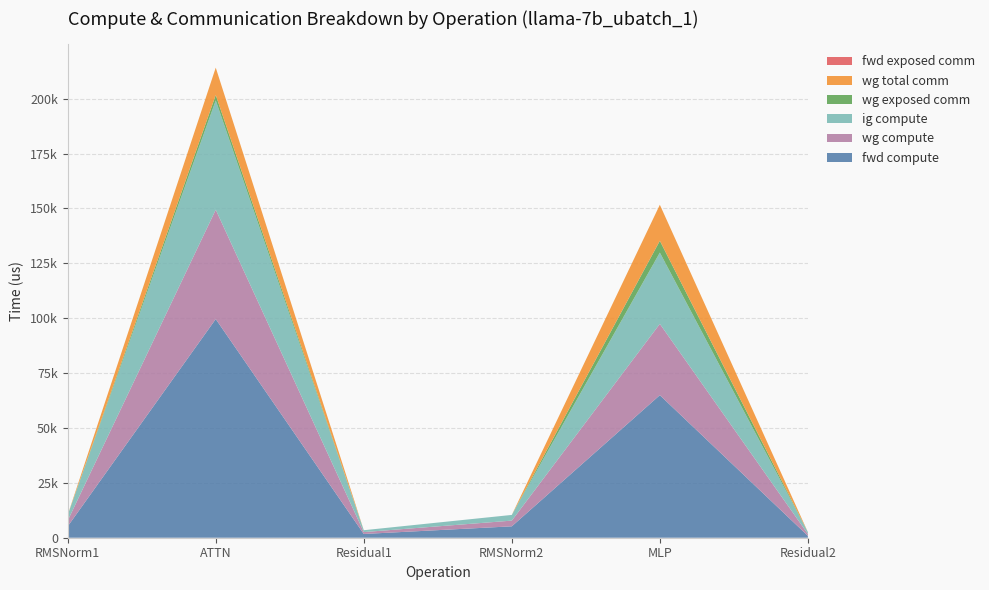

Reading left to right, what are all the values shown in this chart?

fwd compute: RMSNorm1=5195.2	ATTN=99626.4	Residual1=1710.5	RMSNorm2=5195.2	MLP=64951.5	Residual2=855.3
wg compute: RMSNorm1=2597.6	ATTN=49813.2	Residual1=855.3	RMSNorm2=2597.6	MLP=32475.7	Residual2=855.3
ig compute: RMSNorm1=2597.6	ATTN=49813.2	Residual1=855.3	RMSNorm2=2597.6	MLP=32475.7	Residual2=855.3
wg exposed comm: RMSNorm1=0.0	ATTN=2445.7	Residual1=0.0	RMSNorm2=0.0	MLP=5391.6	Residual2=0.0
wg total comm: RMSNorm1=0.0	ATTN=12474.7	Residual1=0.0	RMSNorm2=0.0	MLP=16404.2	Residual2=0.0
fwd exposed comm: RMSNorm1=0.0	ATTN=0.0	Residual1=0.0	RMSNorm2=0.0	MLP=0.0	Residual2=0.0